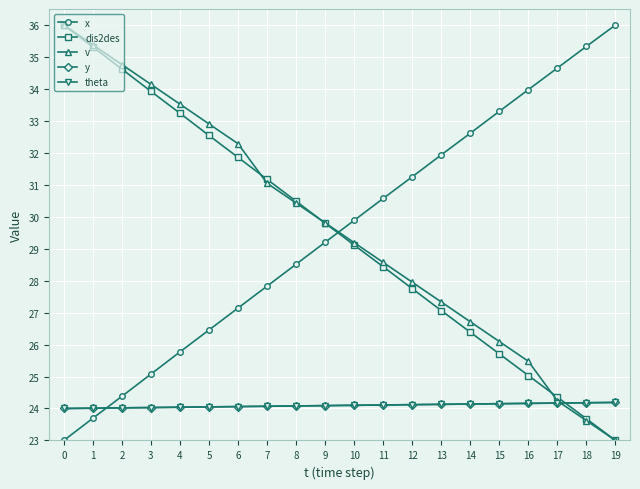

Is this an area chart (filled region under the line)?

No